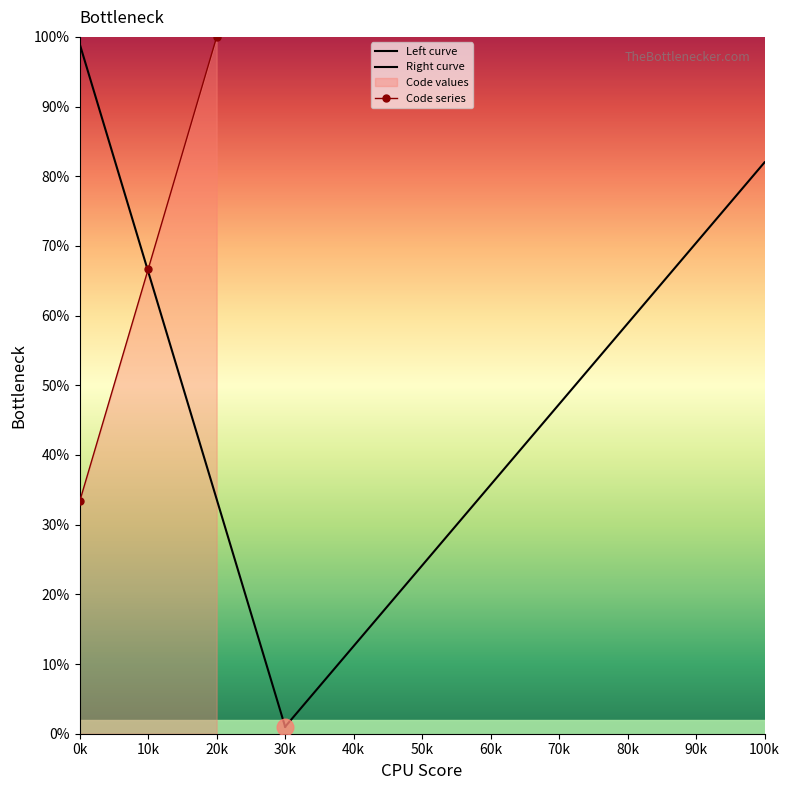

The value of Code series at 0k is 33.3. True or false?

True